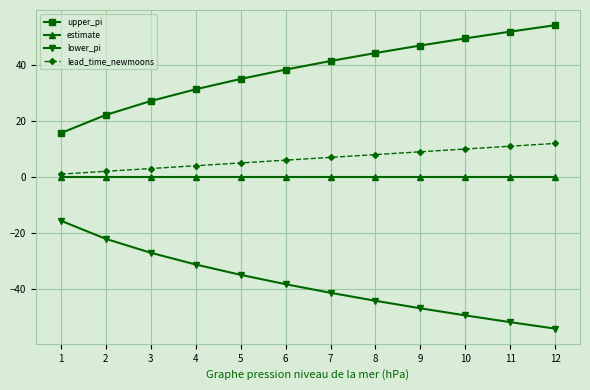

True or false: upper_pi and estimate intersect in this chart.

False